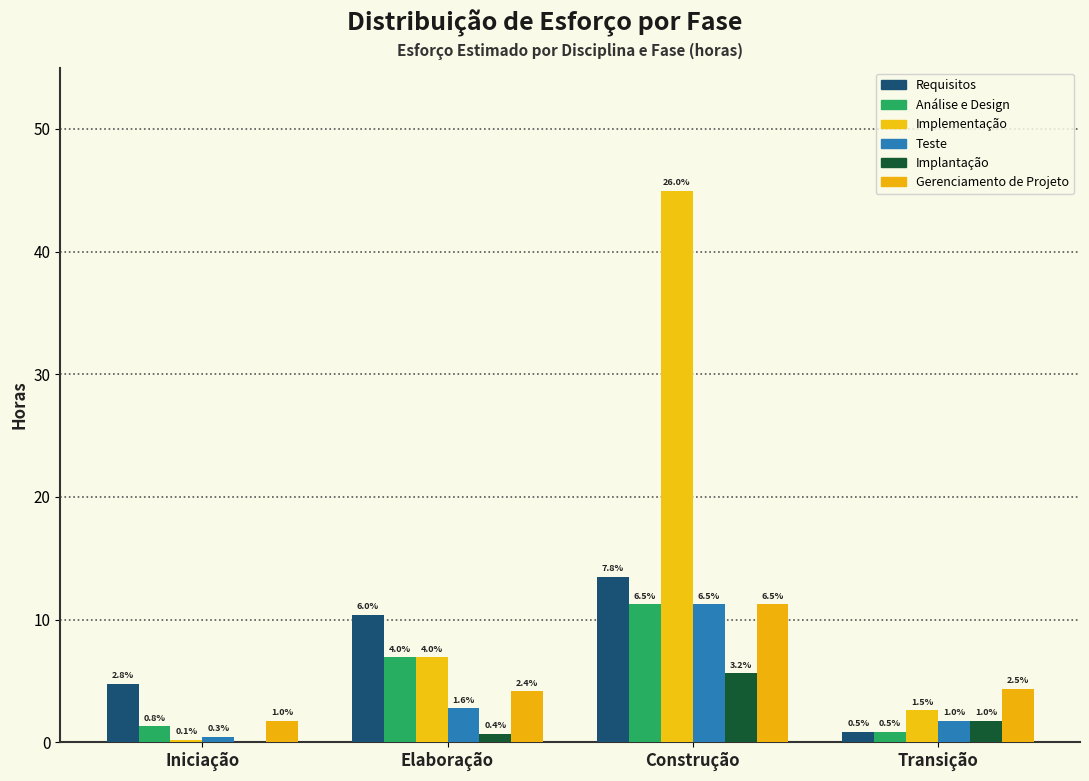

Are the bars grouped side by side (vs. stacked)?

Yes